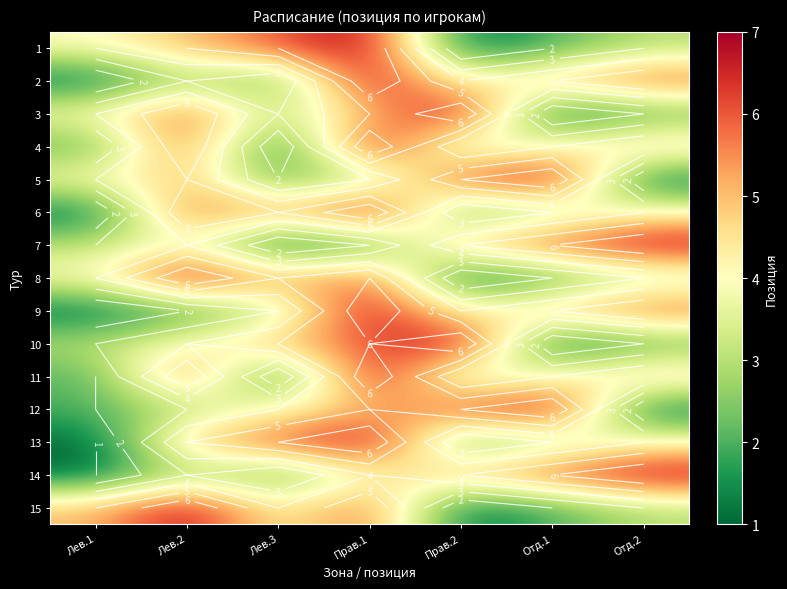

What is the spread (max minus min) of values at Прав.2?

6